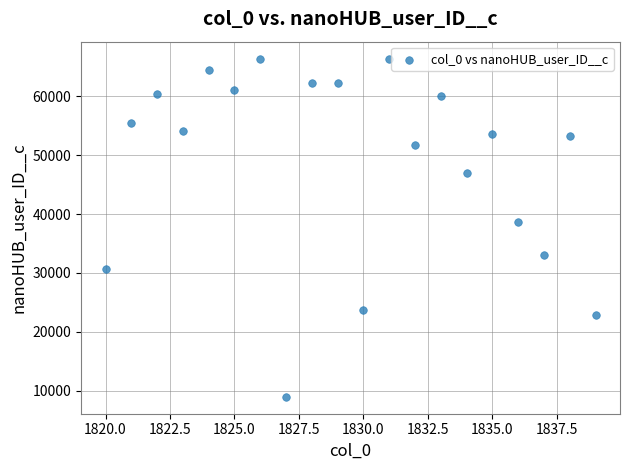

What is the range of X values (max minus min)?

19